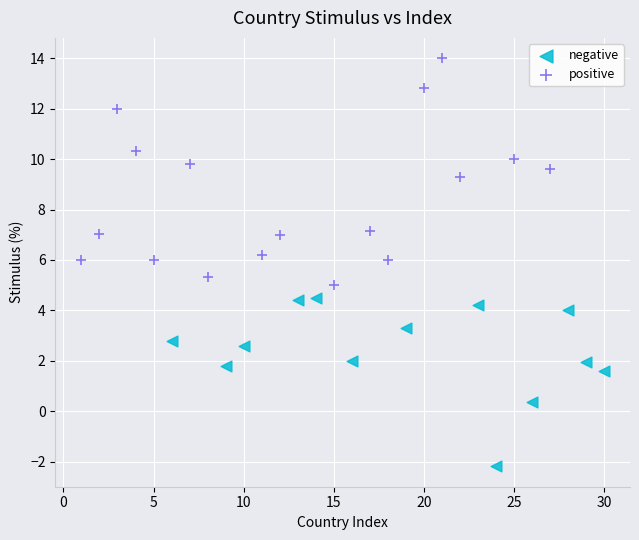

Which series reaches the maximum Y coordinate?

positive